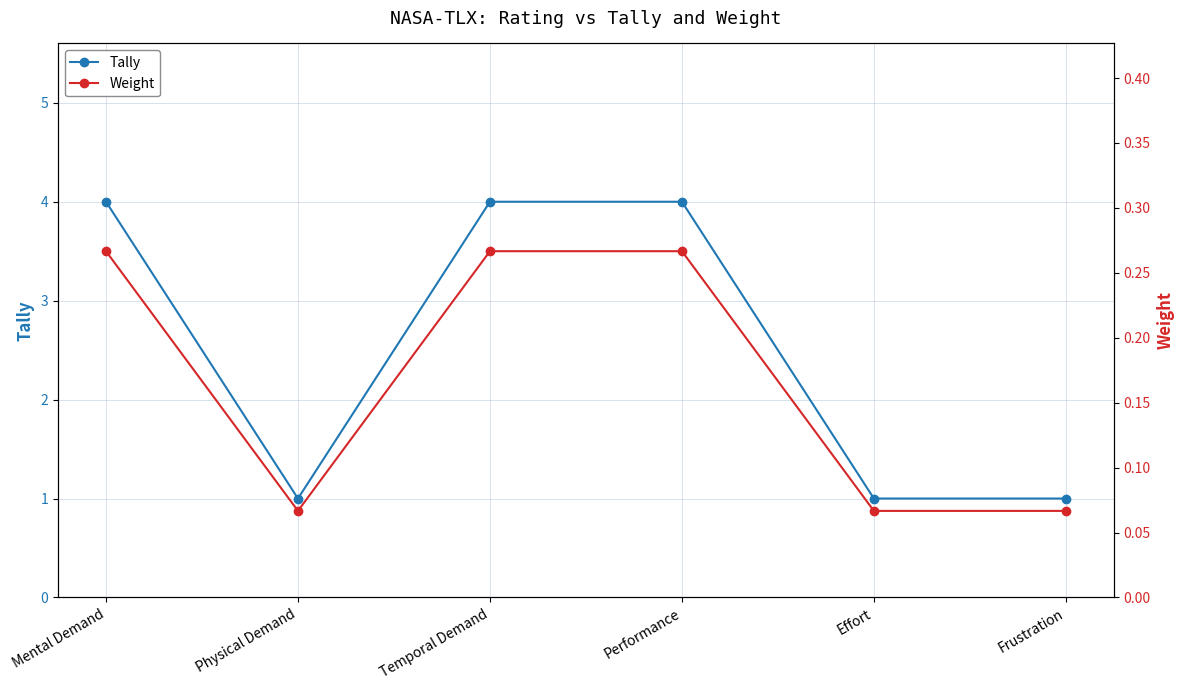

What is the smallest value displayed?

0.1